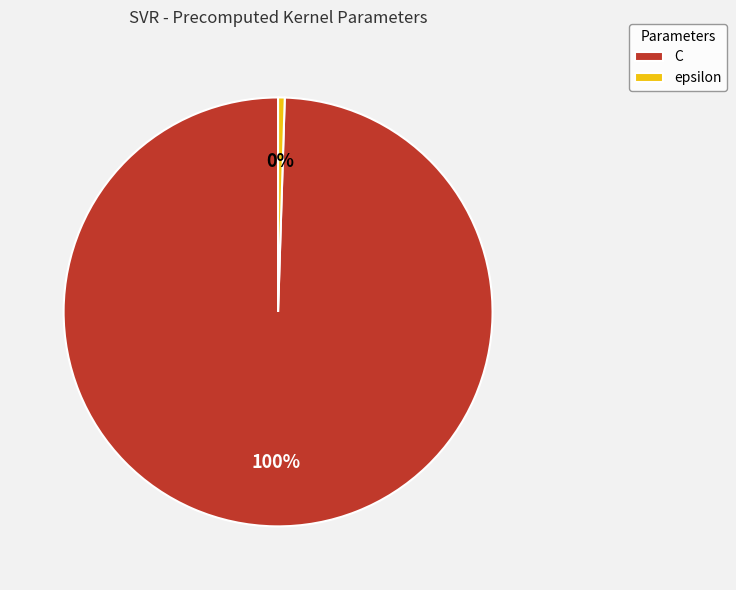

Which category has the biggest portion of the pie?

C